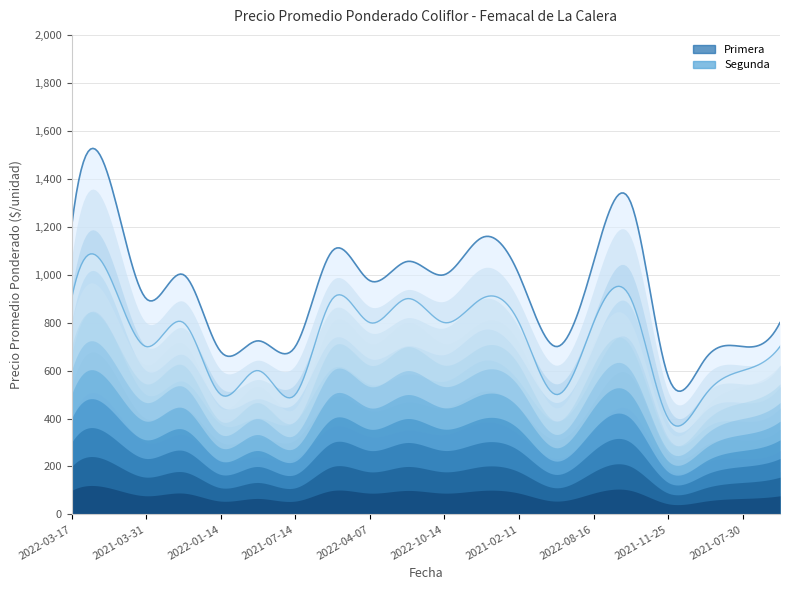

At which category is the sum across all series the highest?

2022-03-23